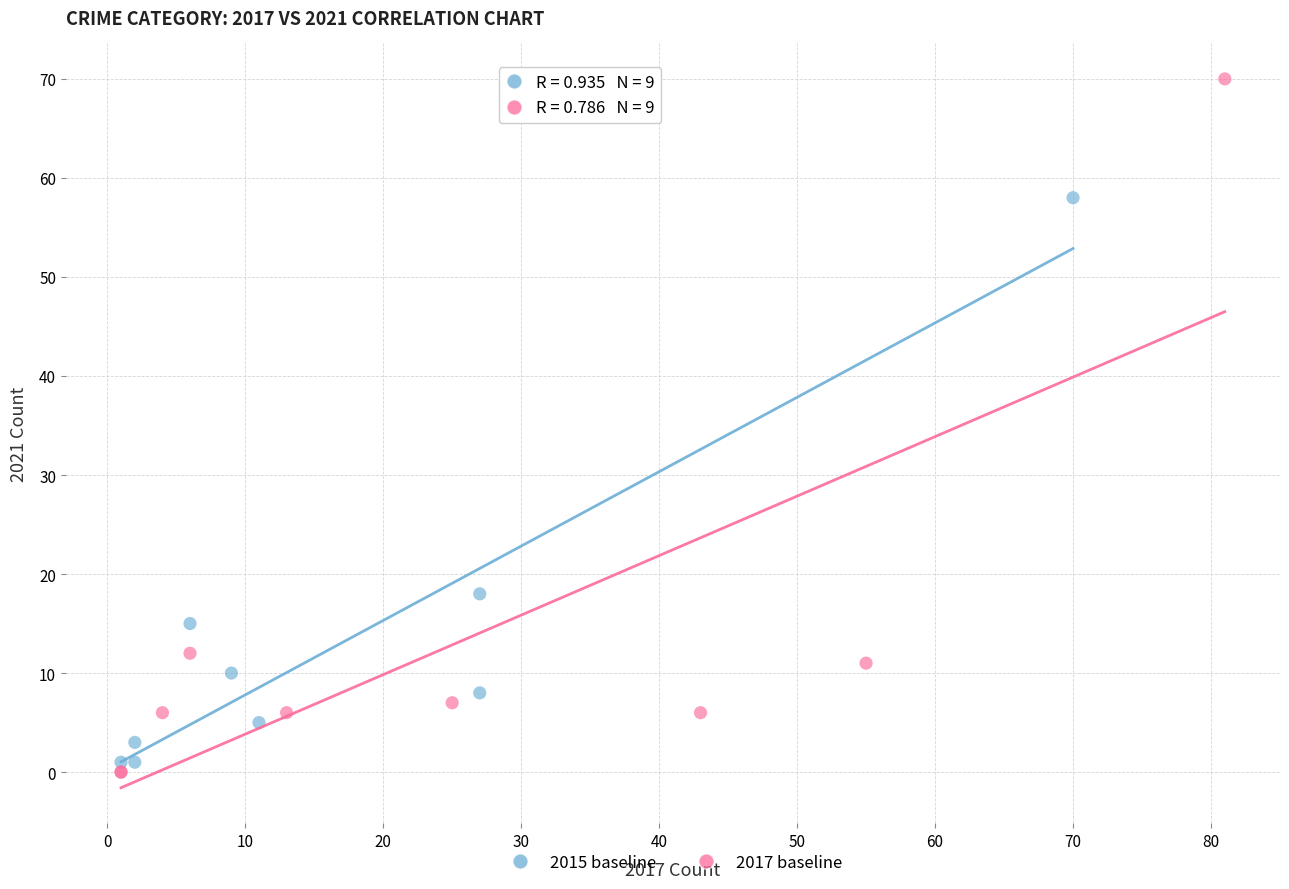

Which series has the widest spread of Y values?

2017 baseline